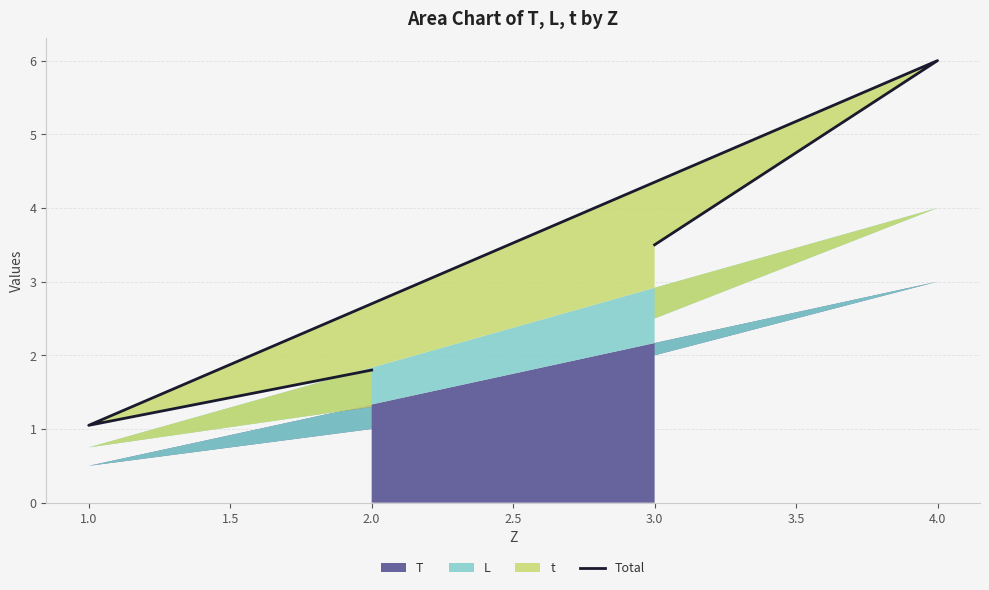

At which category does the chart reach its minimum across all series?

1.0